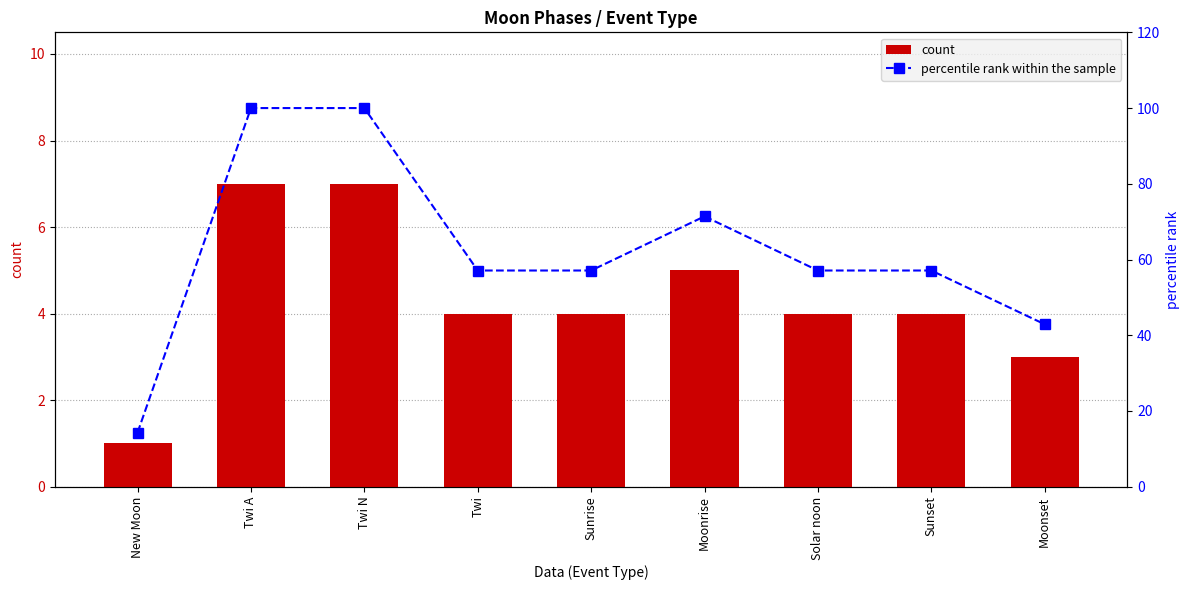

How many data points in percentile rank within the sample are less than 57?

2